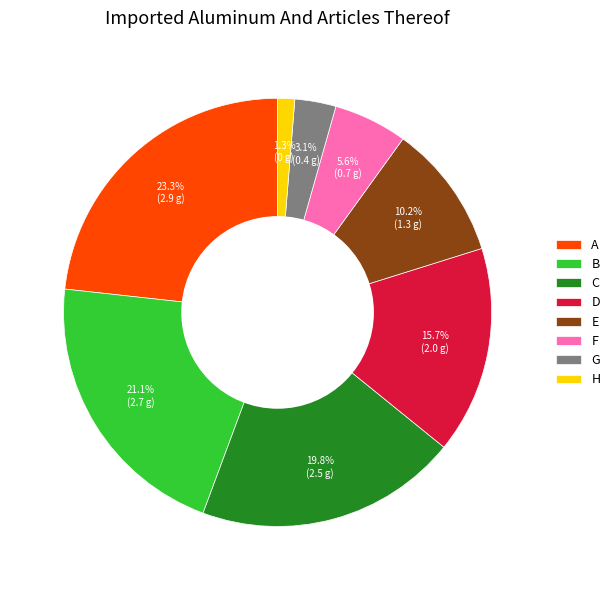

Which slice is the largest?

A